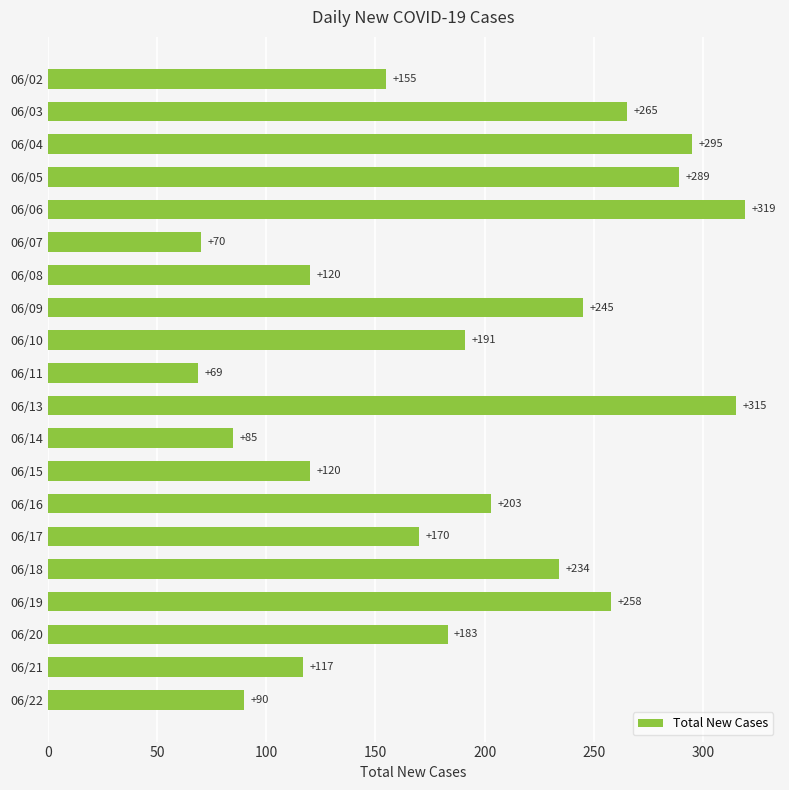

Read the value at 06/15, to the nearest 50.

100